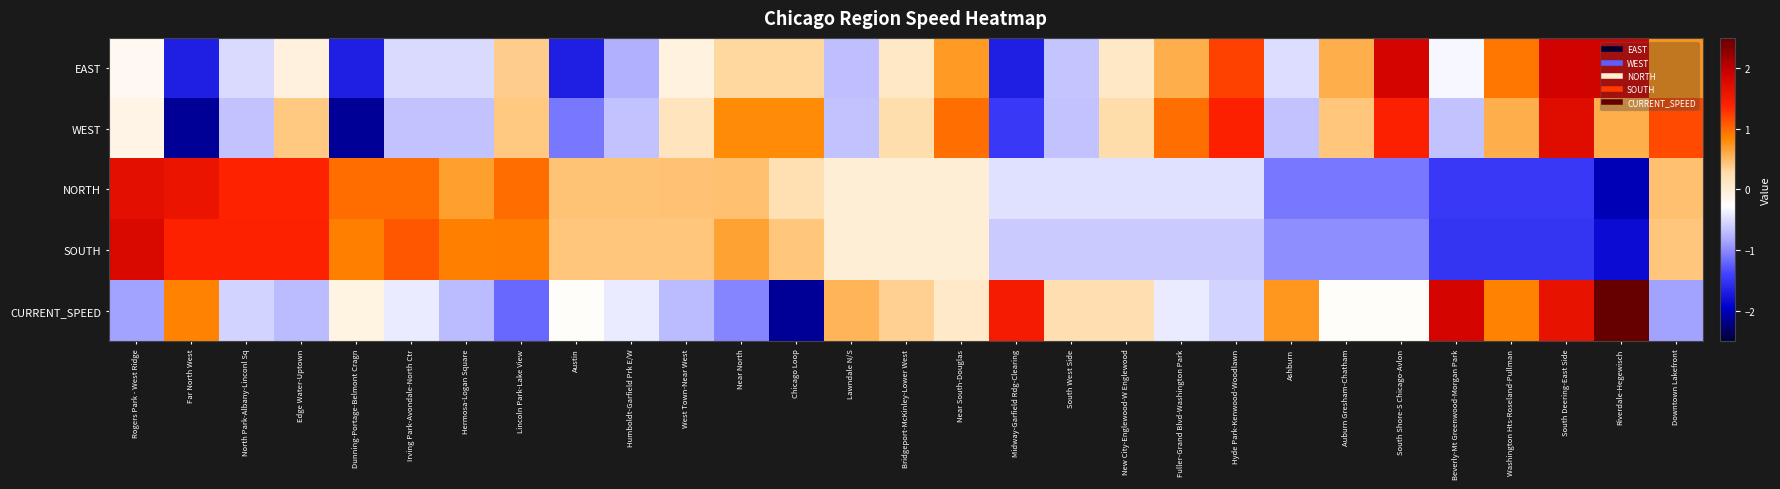

What is the total value across all series at Edge Water-Uptown?

2.4